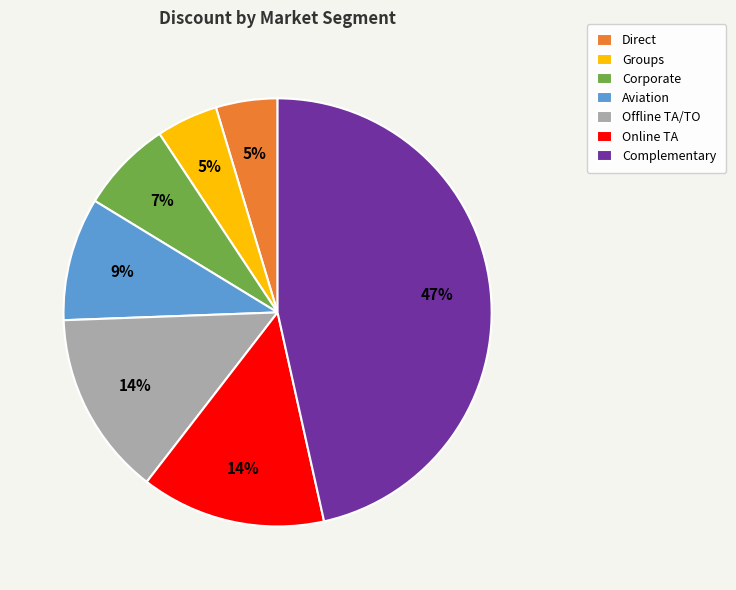

Between Groups and Online TA, which is larger?

Online TA